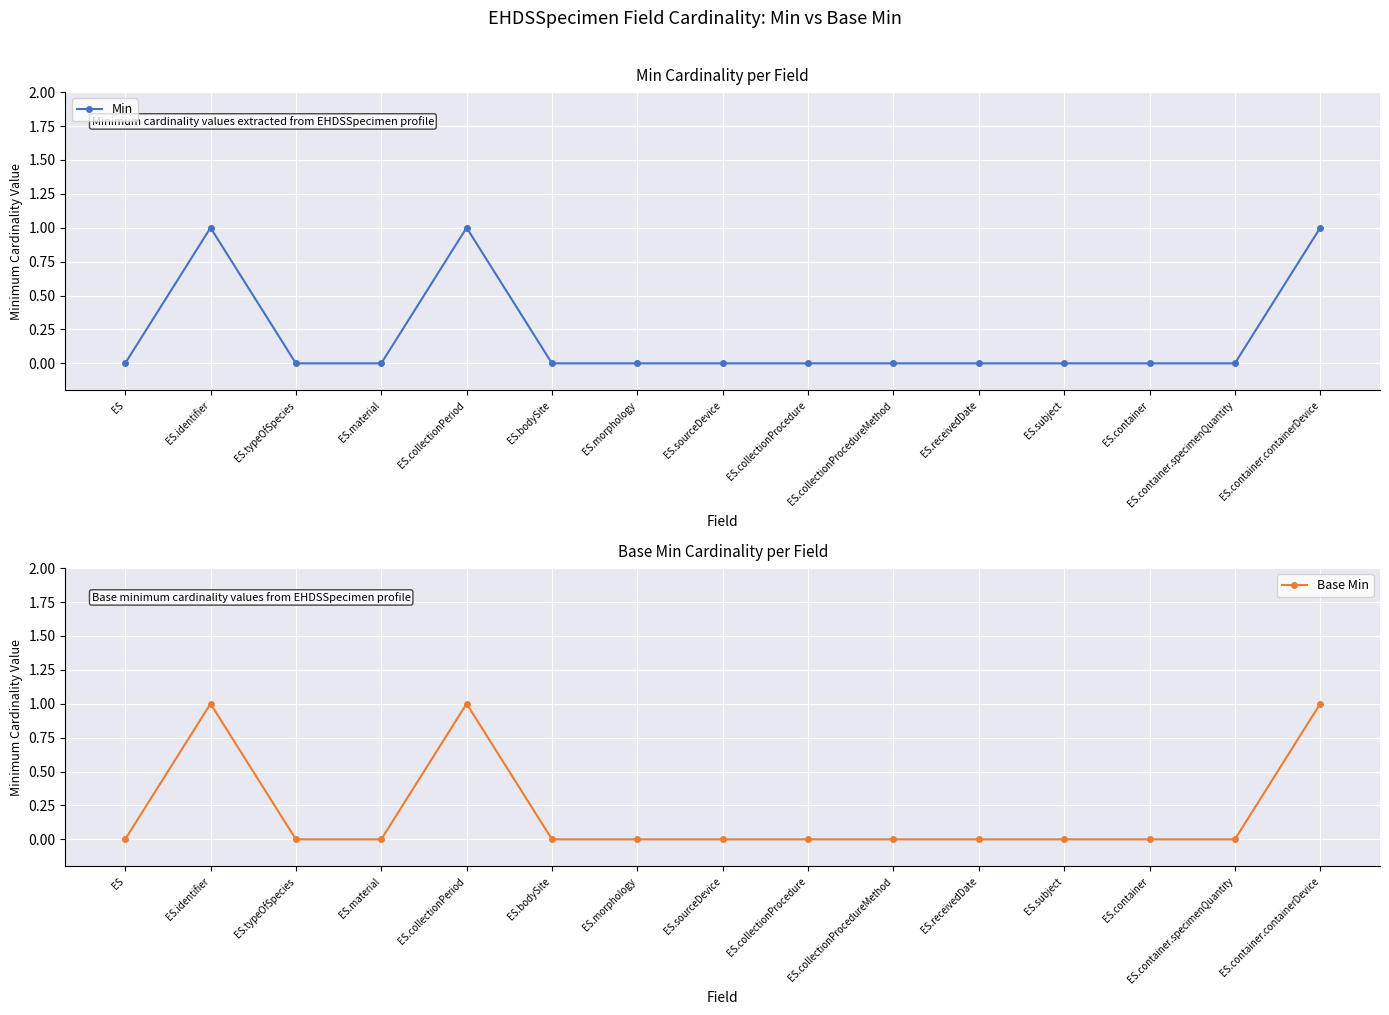

Where is the first local maximum for Base Min?

ES.identifier